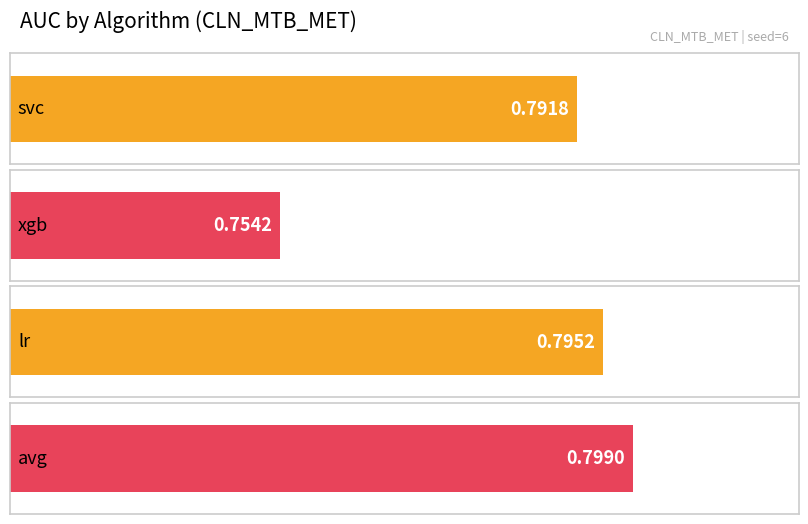

List the labels in order of value, largest first.

avg, lr, svc, xgb